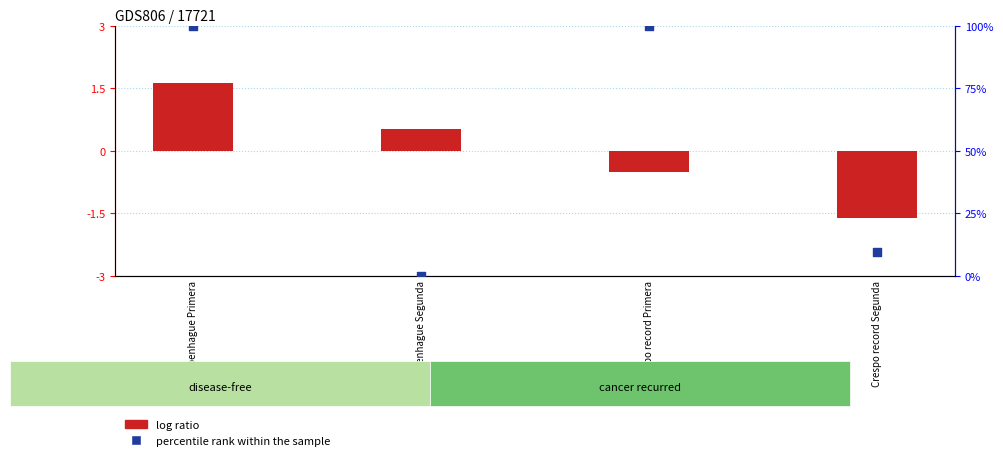

Which series reaches the minimum Y coordinate?

log ratio